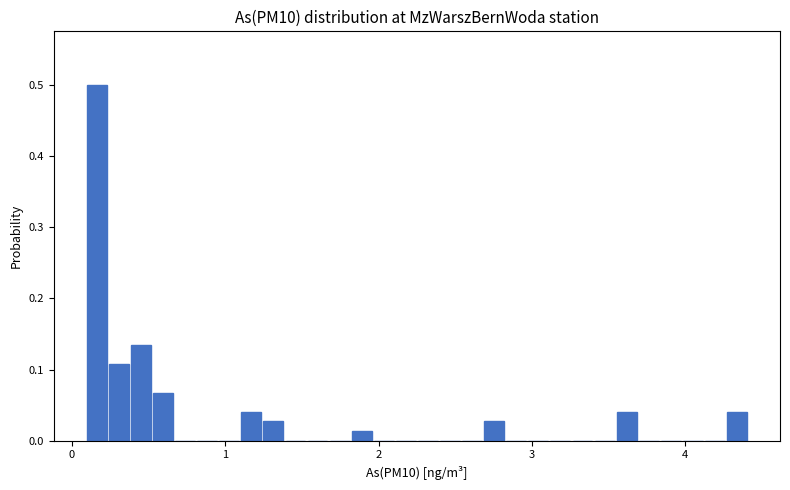

Around what value on the x-axis is the tallest bar? Give the approximate position of its centre, as read against the axis.

0.2